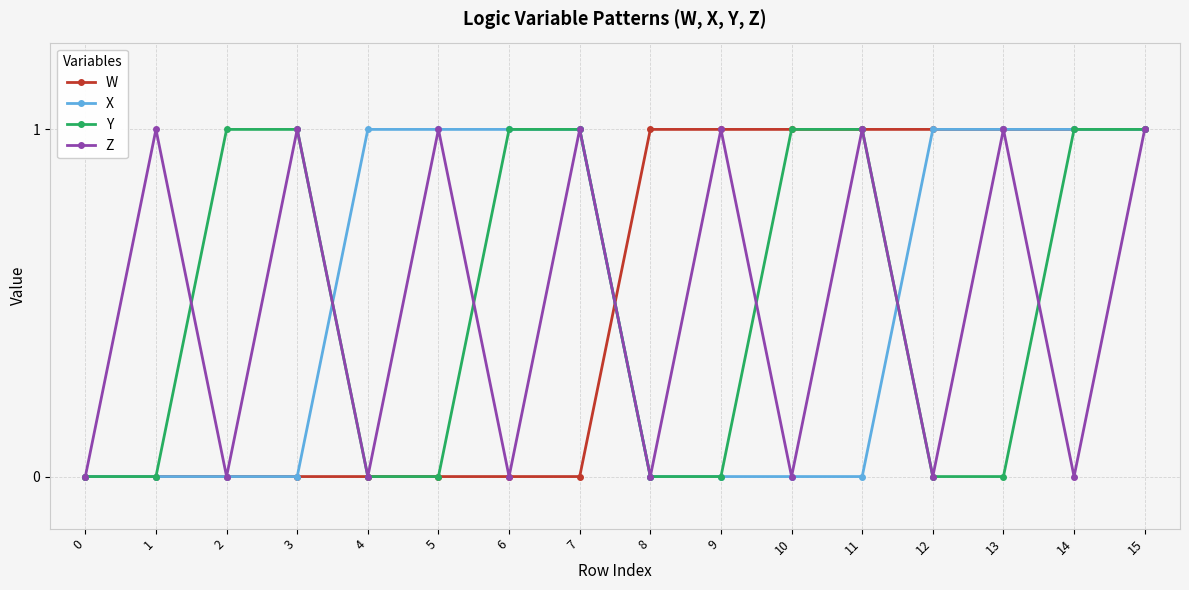

Does the chart display data point markers on the line(s)?

Yes